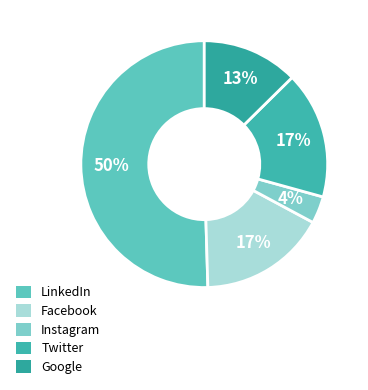

Count the number of slices in the pie.

5